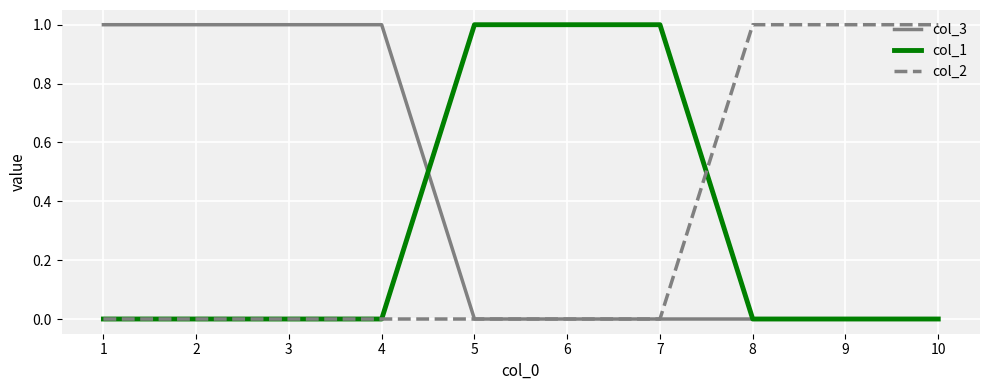

How many lines are shown in the chart?

3